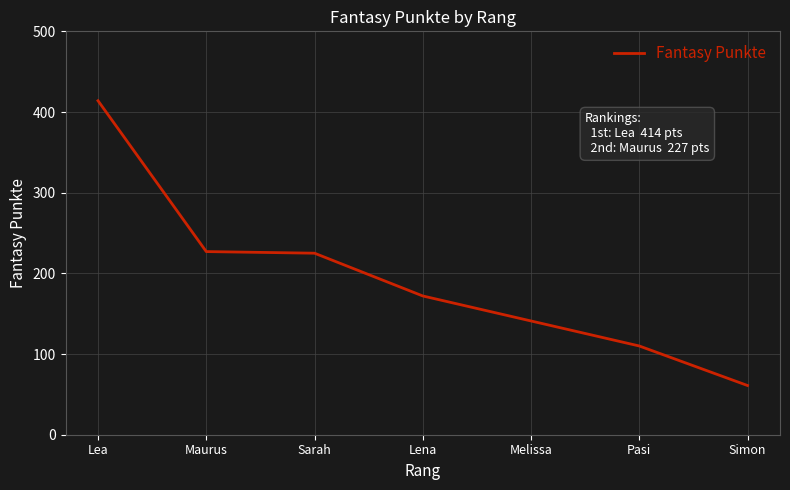

What is the greatest value displayed?

414